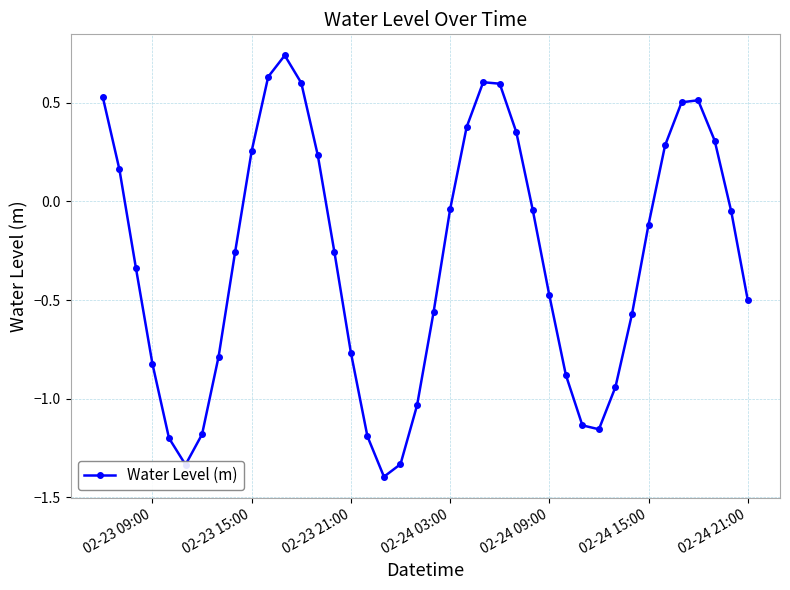

What is the minimum value shown in the chart?

-1.4